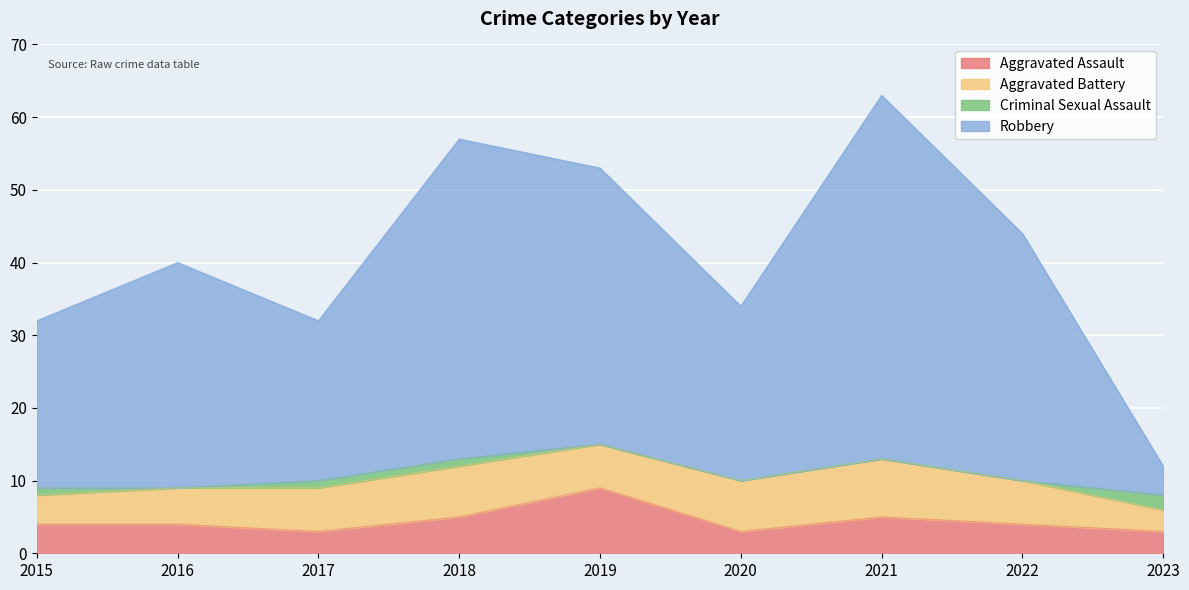

At which category does Aggravated Assault reach its first local peak?

2019